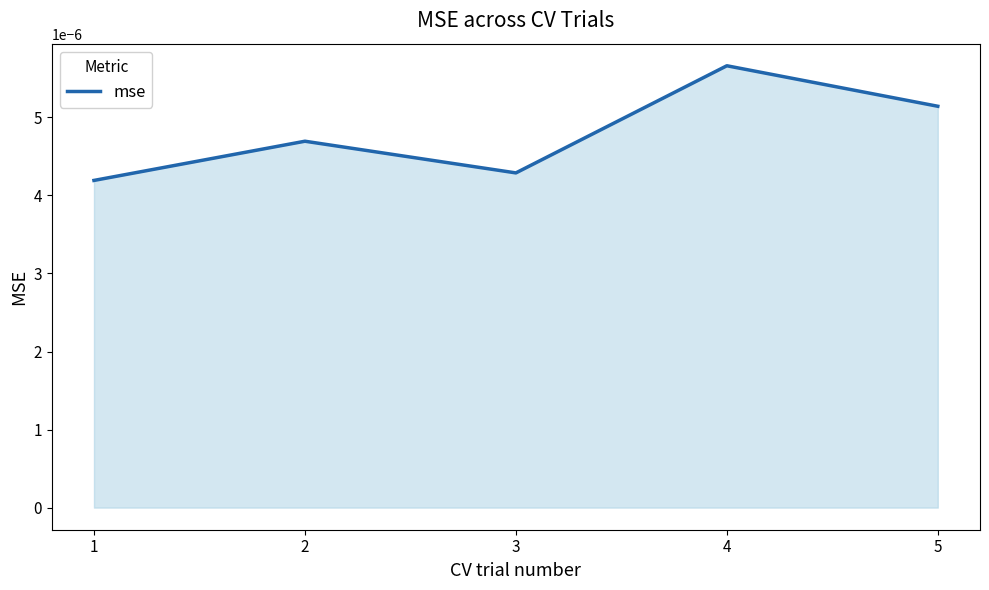

Does the chart display data point markers on the line(s)?

No